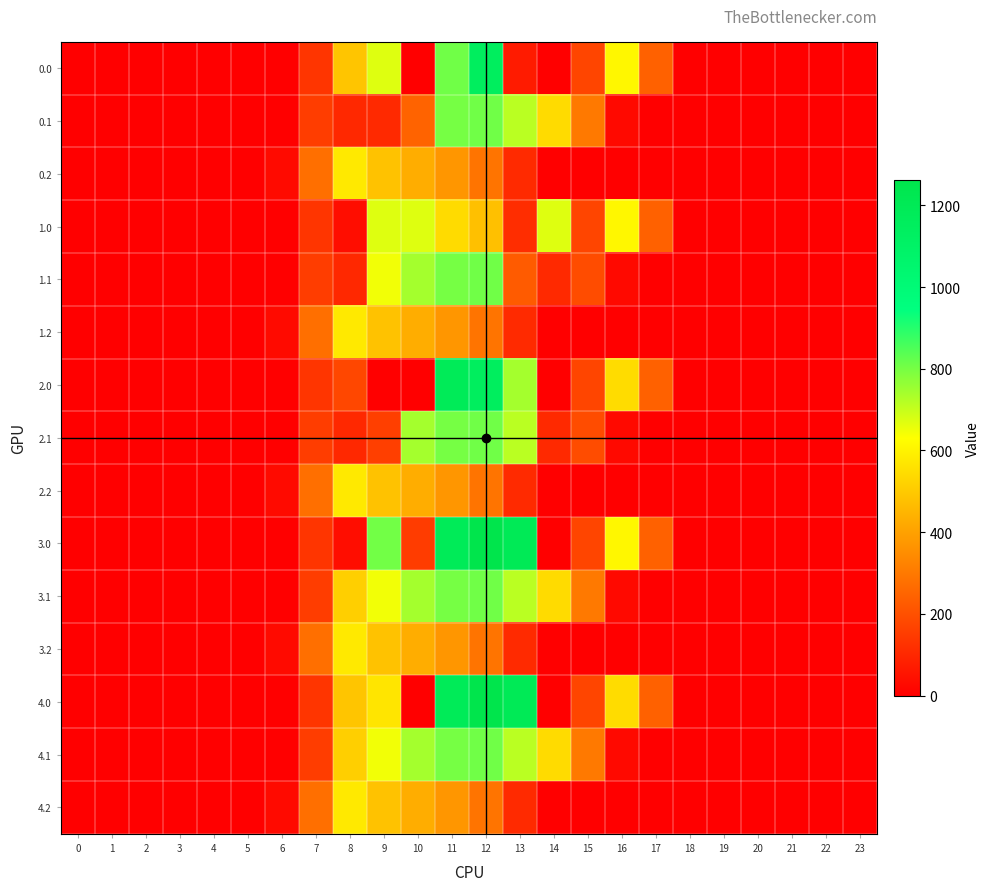

At how many categories does at least one series exceed 1047?

3